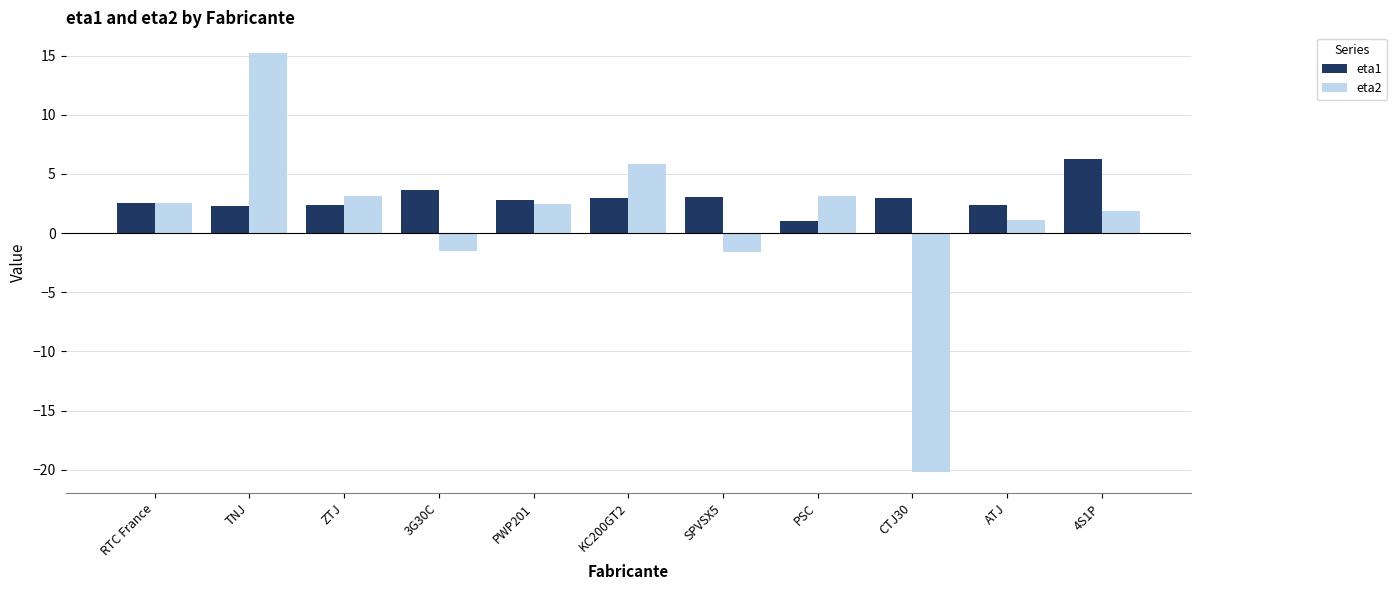

What value does the eta2 series have at 4S1P?

1.9